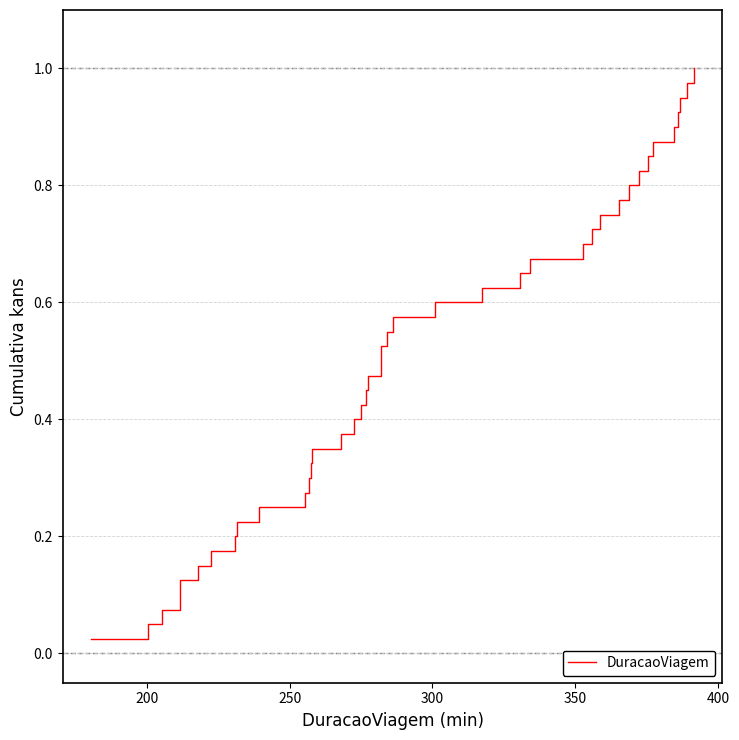

True or false: there are more than 1 points higher than both neighbors.

False